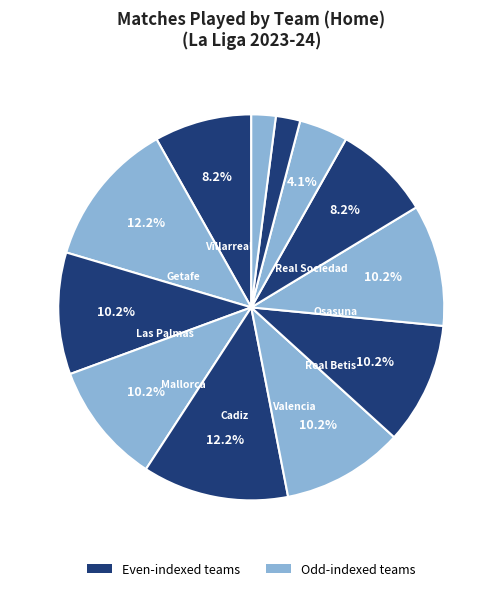

Is there a majority slice in this chart?

No